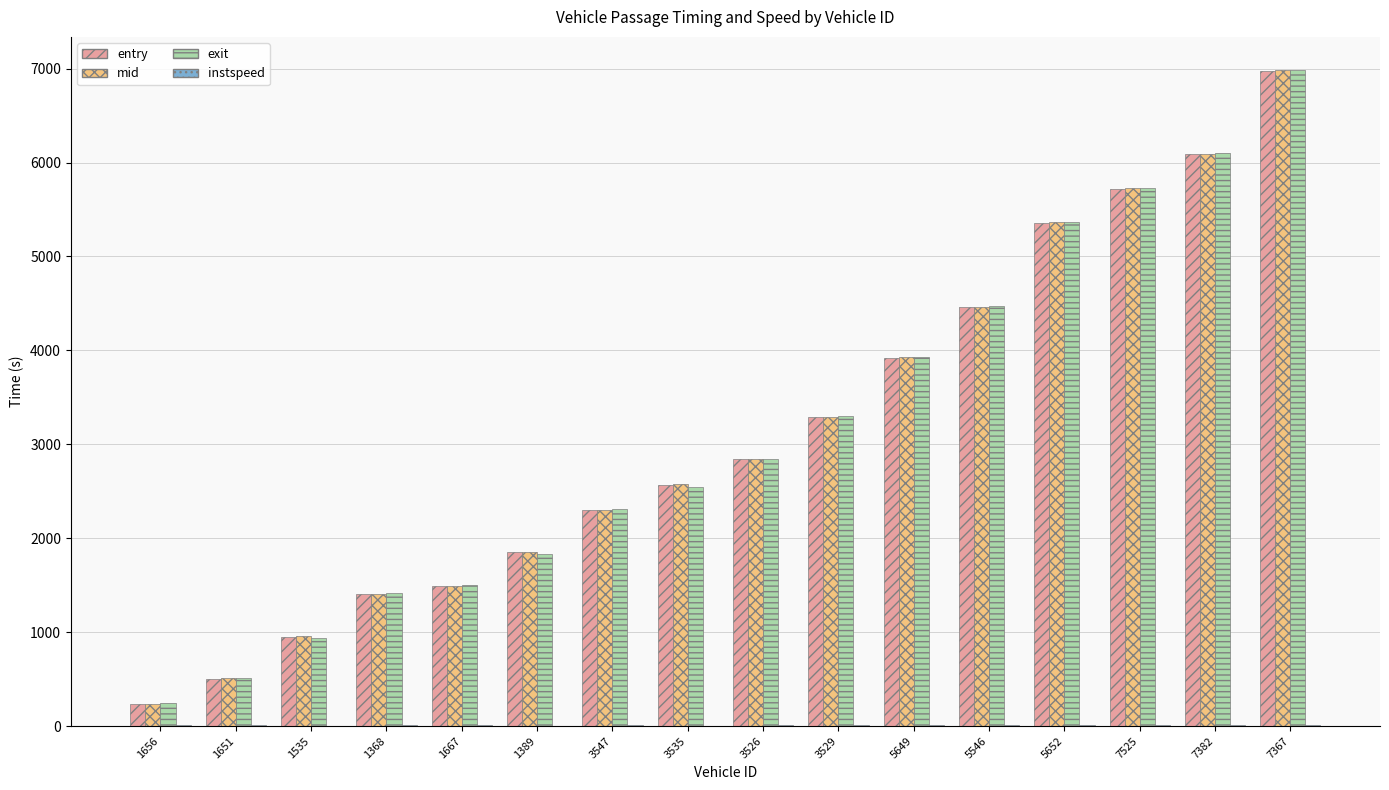

Is the value of mid at 5649 greater than the value of entry at 1656?

Yes